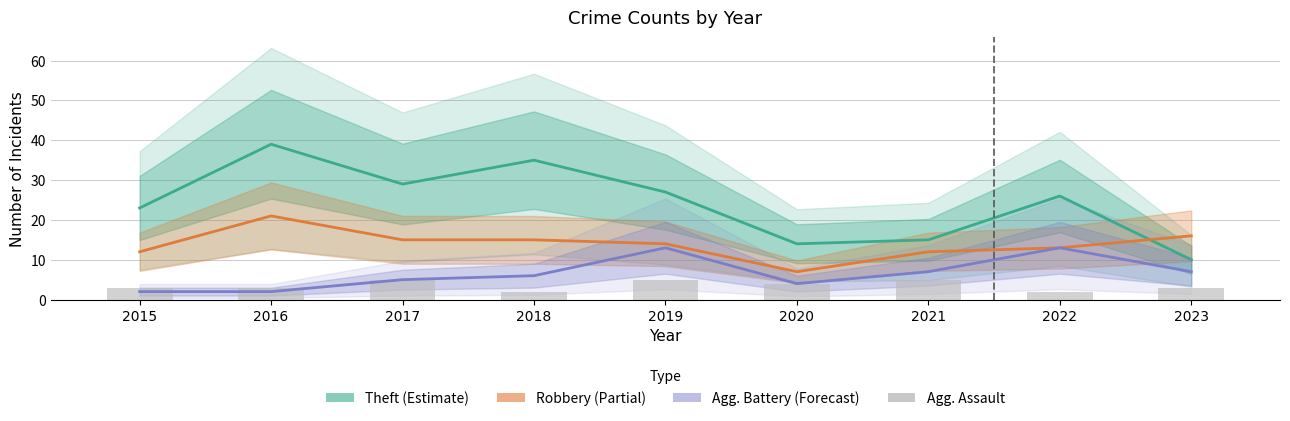

Where does the Theft (Estimate) series first go above 26?

2016